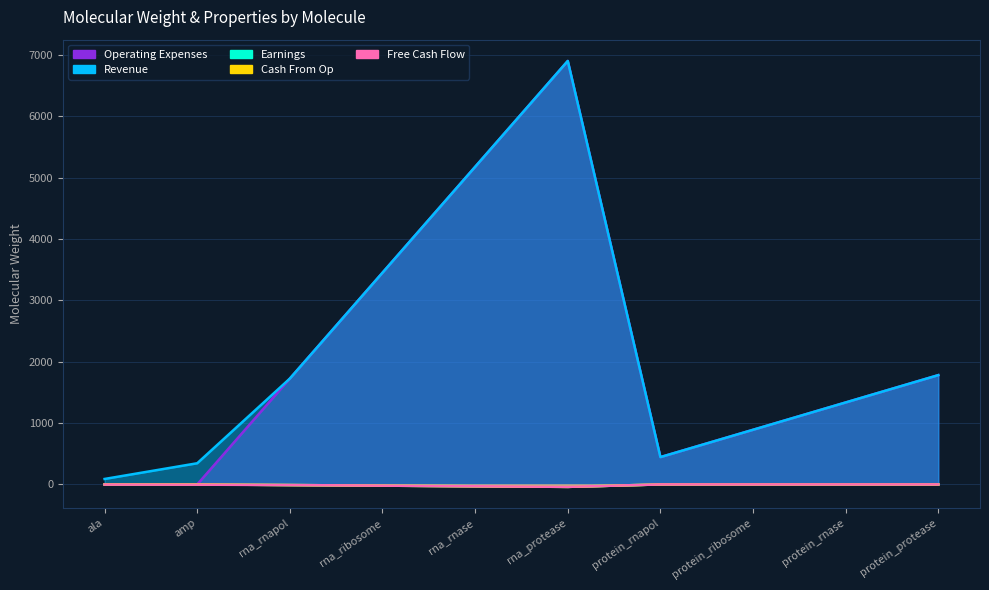

List the series in order of their peak value, lowest first.

Earnings, Free Cash Flow, Cash From Op, Revenue, Operating Expenses